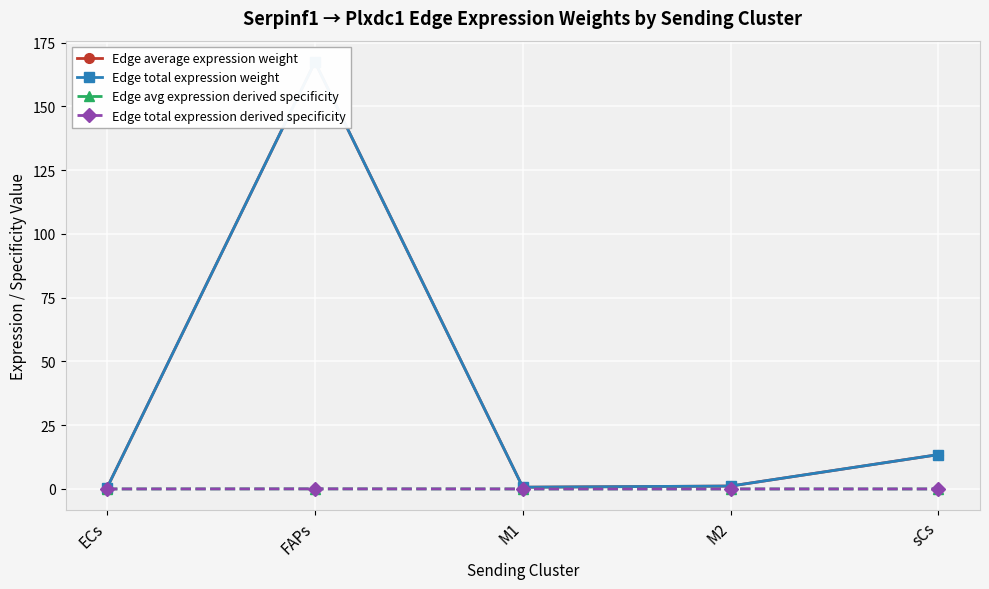

Reading left to right, list all the values displayed in this chart.

Edge average expression weight: 0.5	167.4	0.7	1.1	13.5
Edge total expression weight: 0.5	167.4	0.7	1.1	13.5
Edge avg expression derived specificity: 0.0	0.0	0.0	0.0	0.0
Edge total expression derived specificity: 0.0	0.0	0.0	0.0	0.0